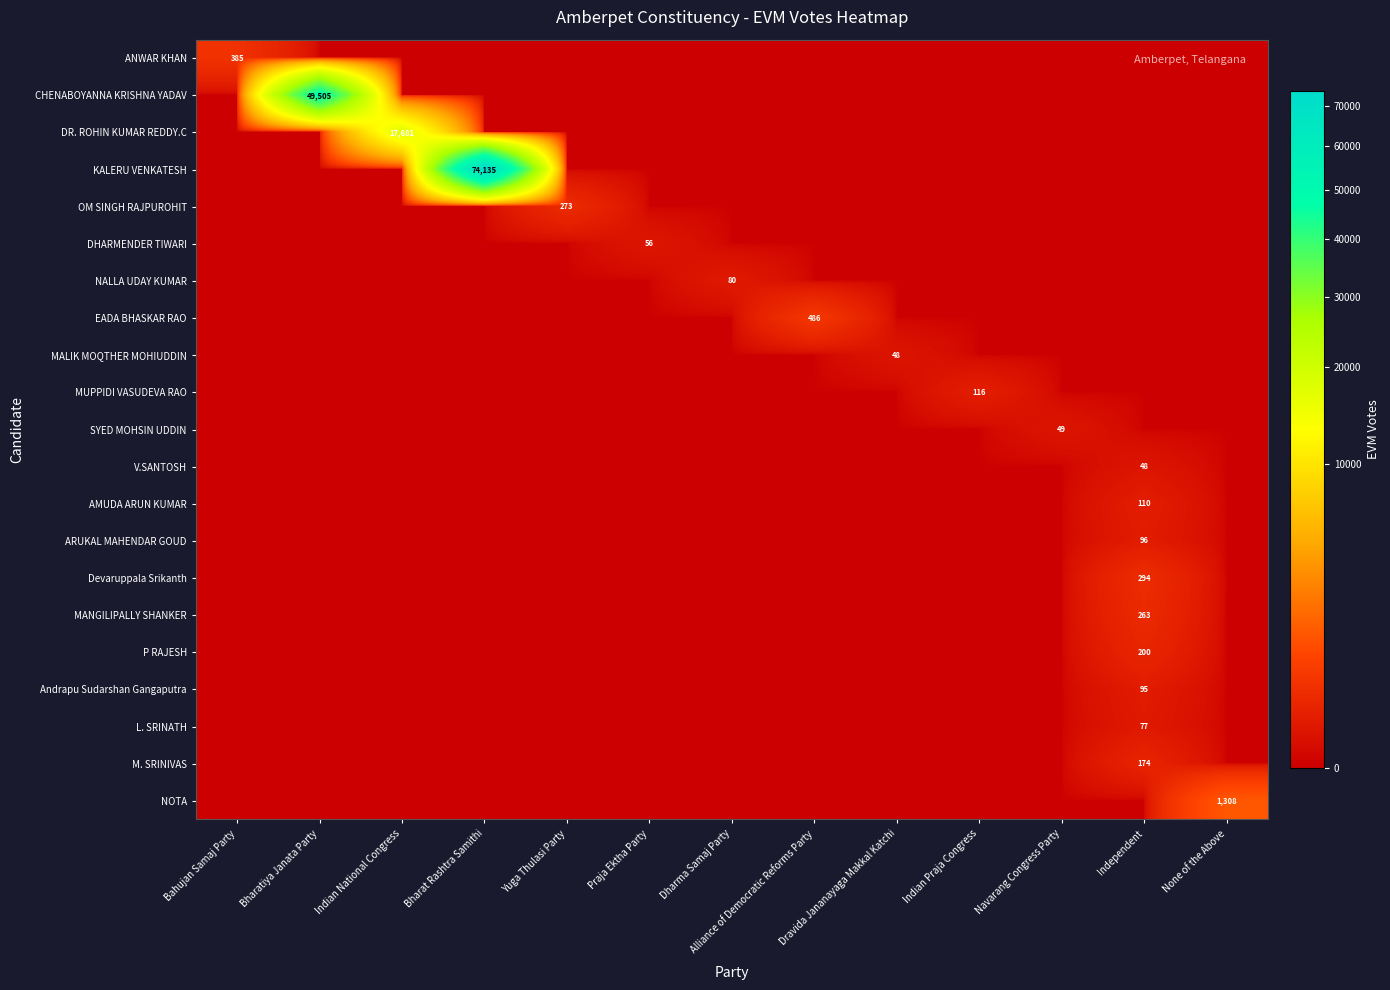

Is it true that ANWAR KHAN equals 385 at Bahujan Samaj Party?

True